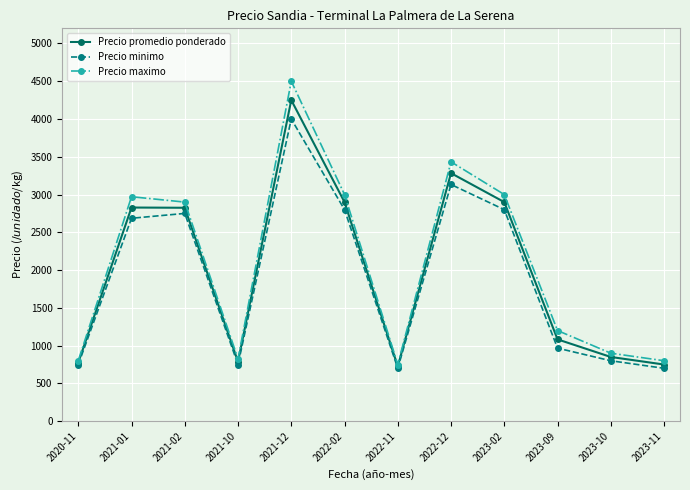

True or false: Precio maximo has a value of 1551 at 2021-01.

False